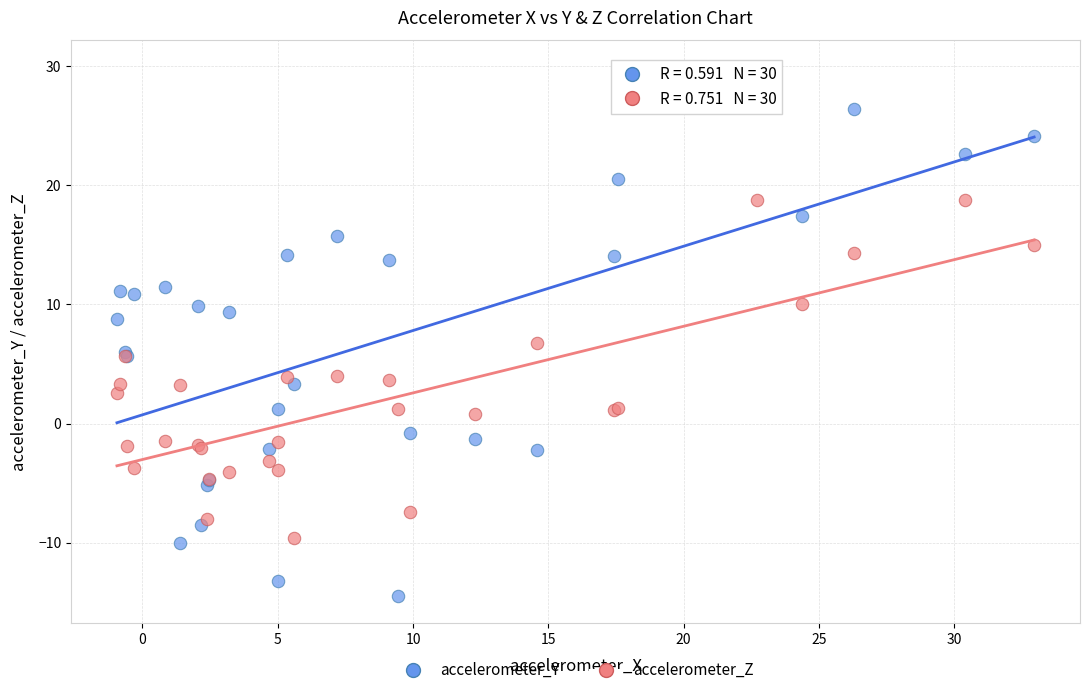

Which series reaches the minimum Y coordinate?

accelerometer_Y